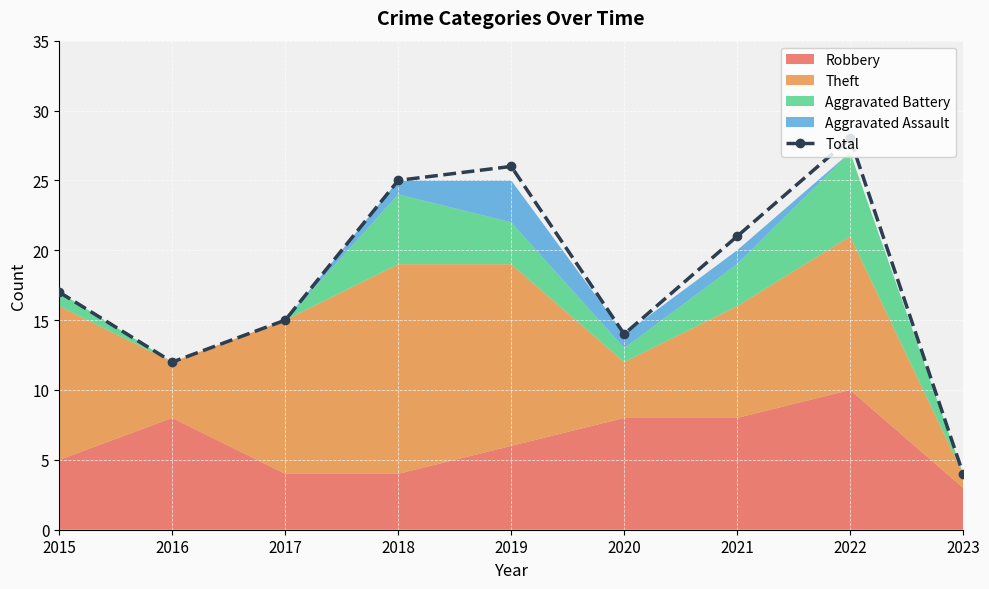

How many values exceed 17?

4